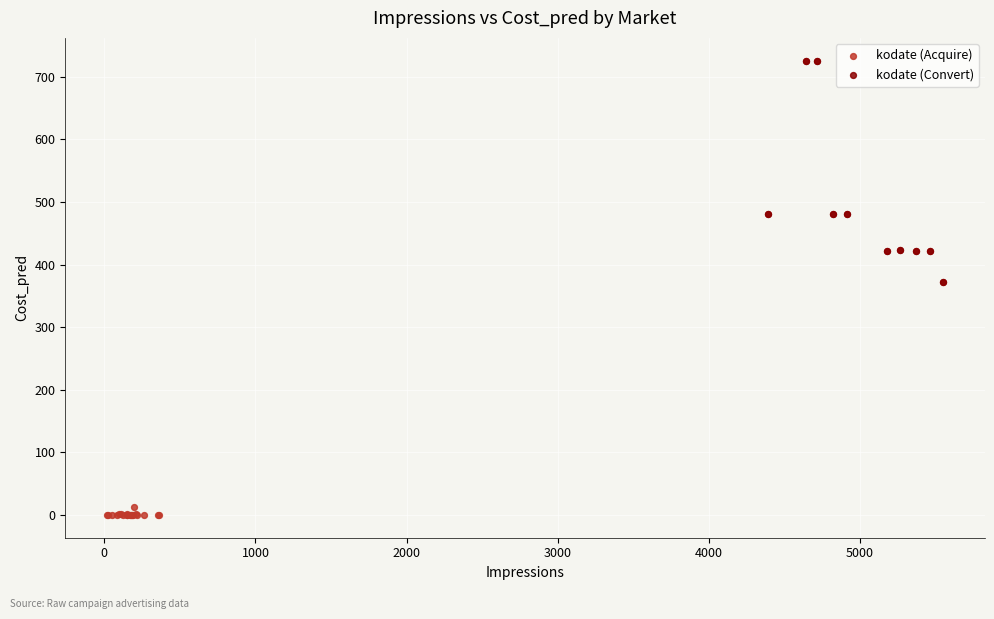

Which series has the widest spread of Y values?

kodate (Convert)